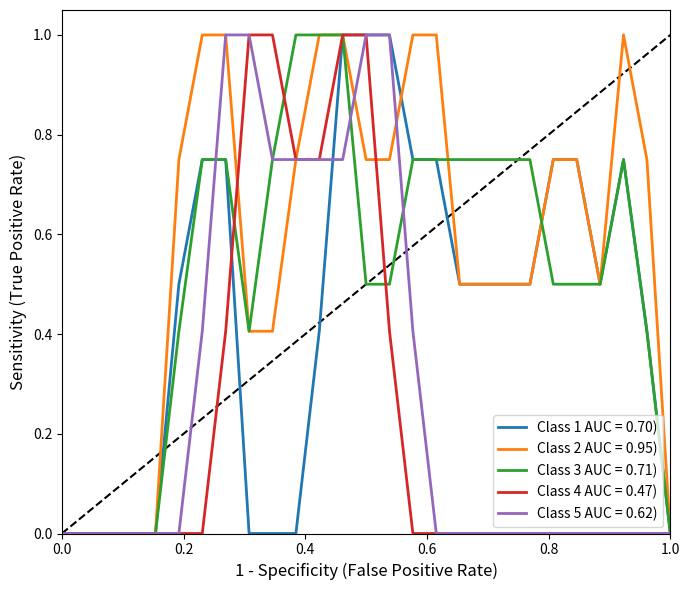

Which series has the largest total across all categories?

Class 2 AUC = 0.95)